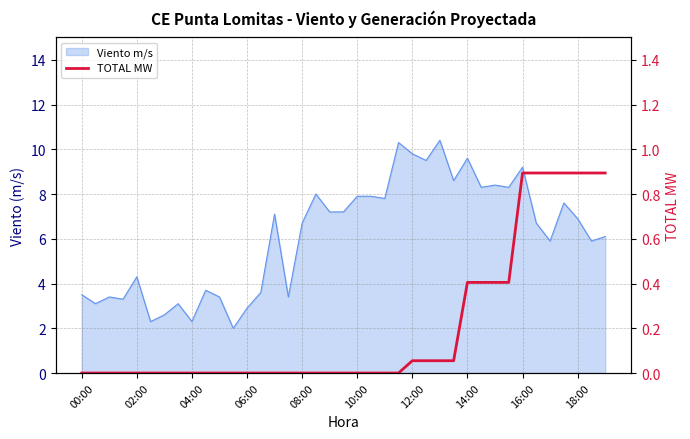

How many positive values are there?

15